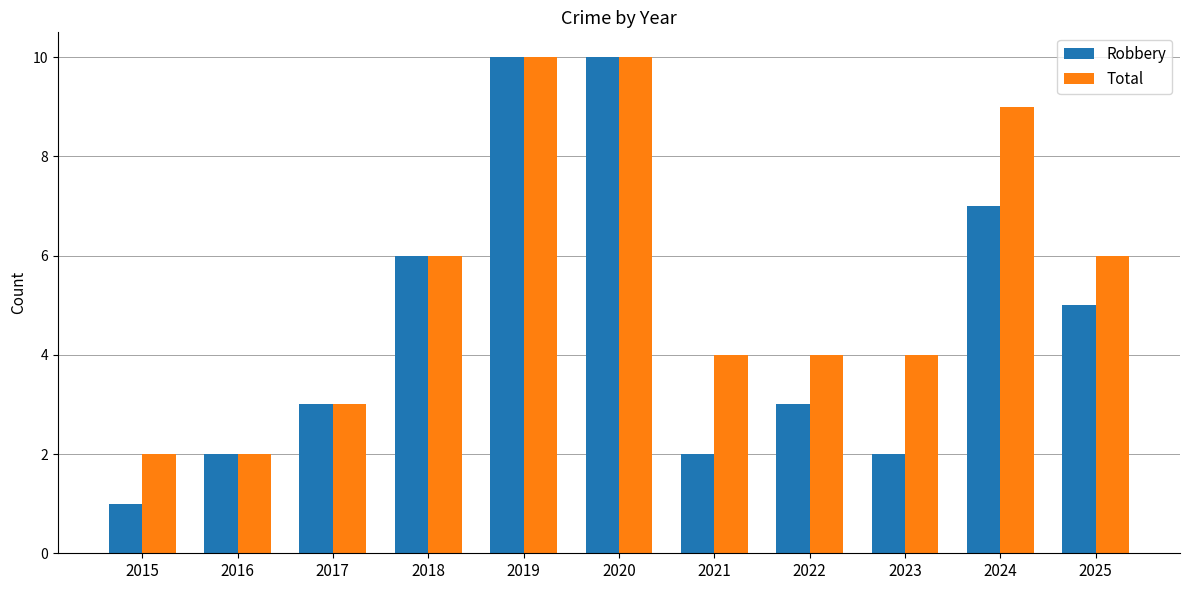

What is the difference between the second highest and second lowest values in the Total series?

8